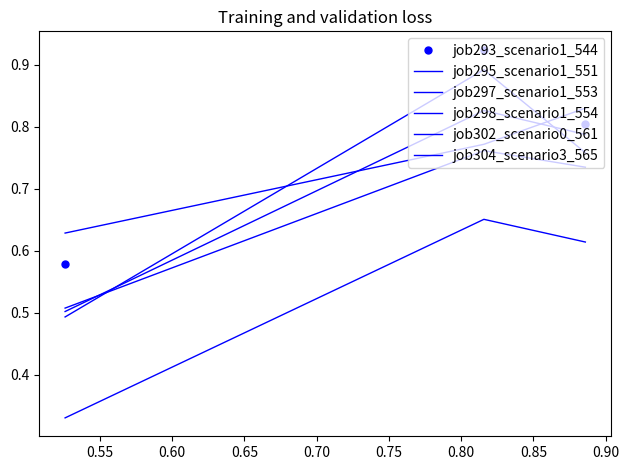

What is the sum of all job293_scenario1_544 values?

2.3